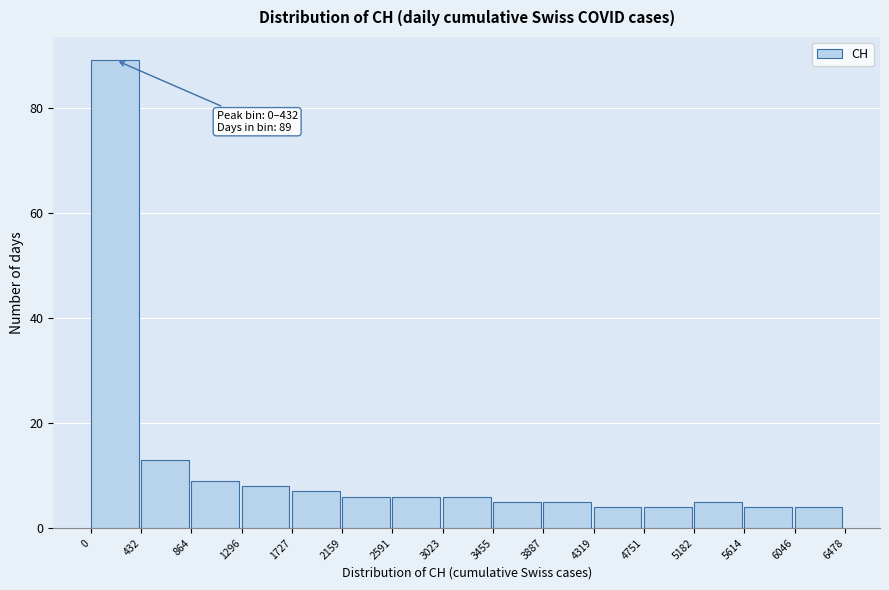

Over which range of the x-axis is the bar tallest?

0 to 432